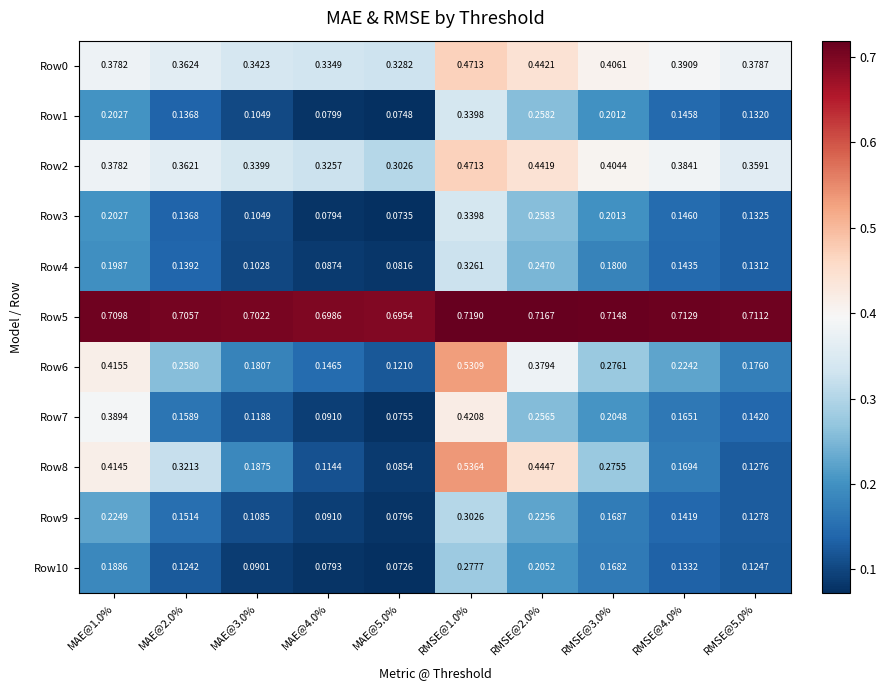

Is the value of Row2 at MAE@5.0% greater than the value of Row6 at MAE@4.0%?

Yes